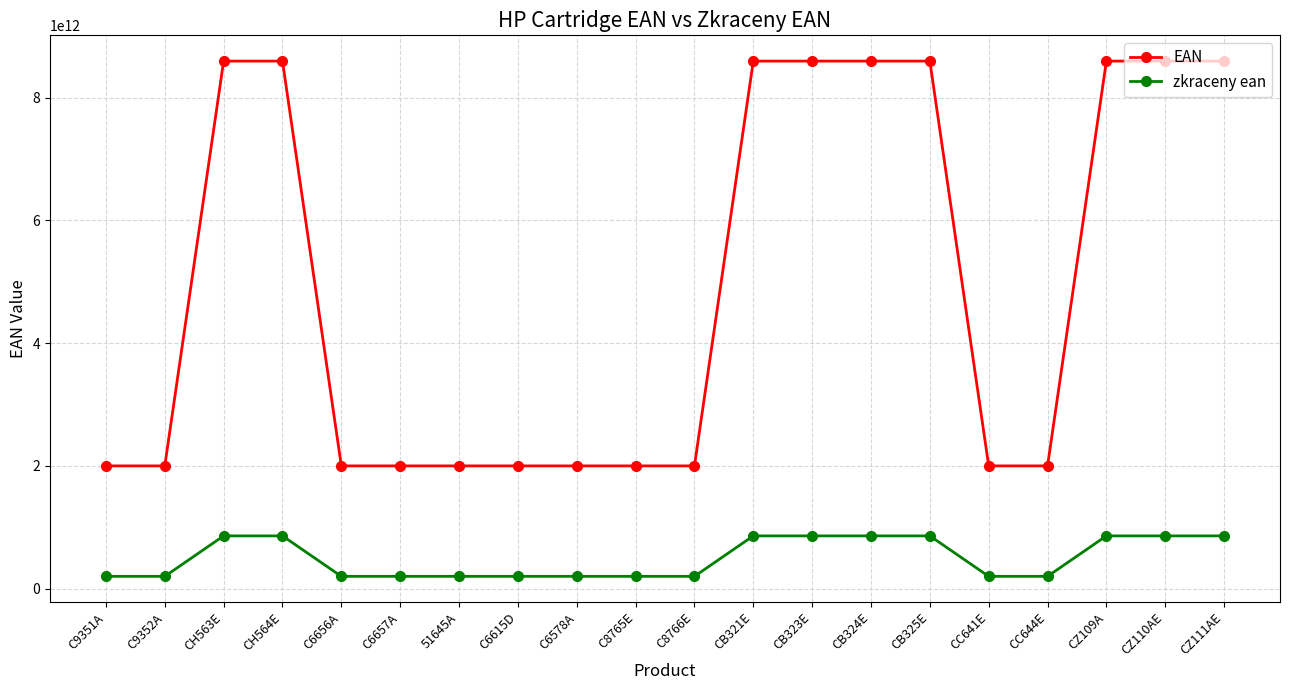

What are all the series names shown in the legend?

EAN, zkraceny ean